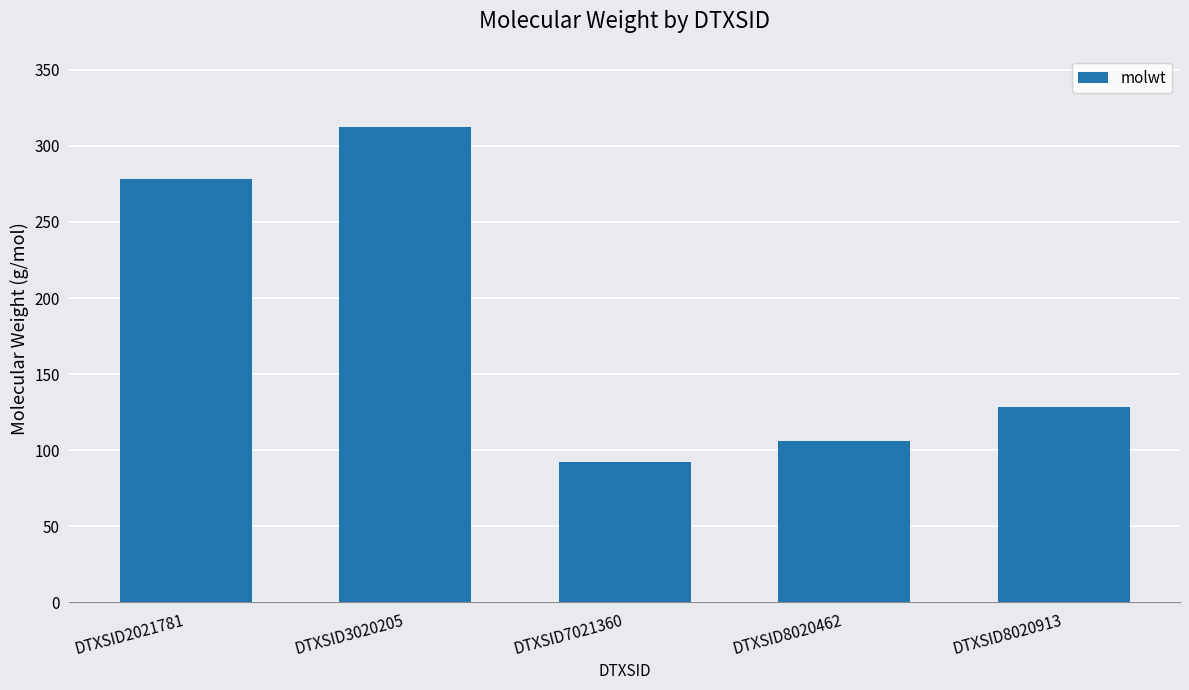

What is the value of the 1st bar from the left?

278.4